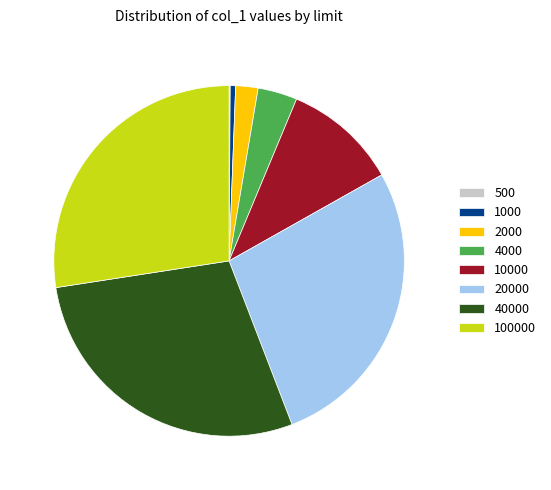

Does any single category account for the majority?

No